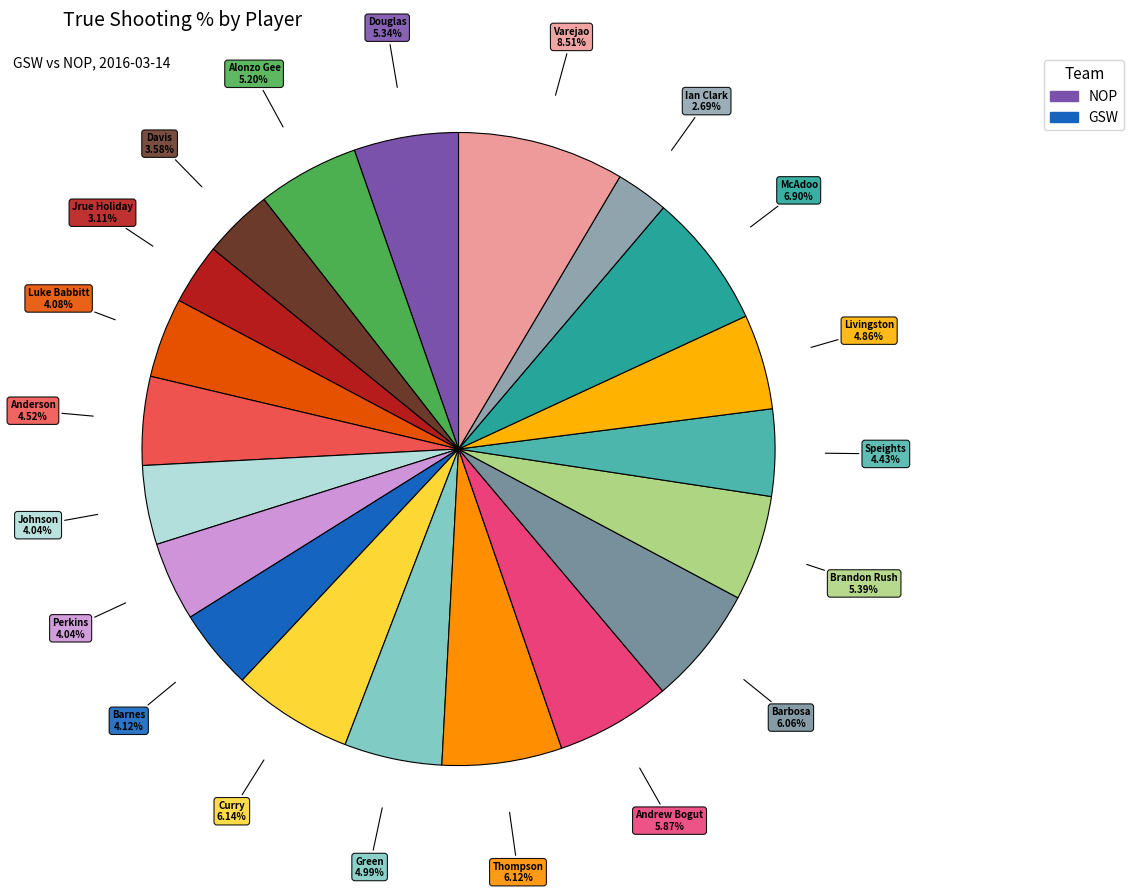

Which category has the smallest portion of the pie?

Ian Clark